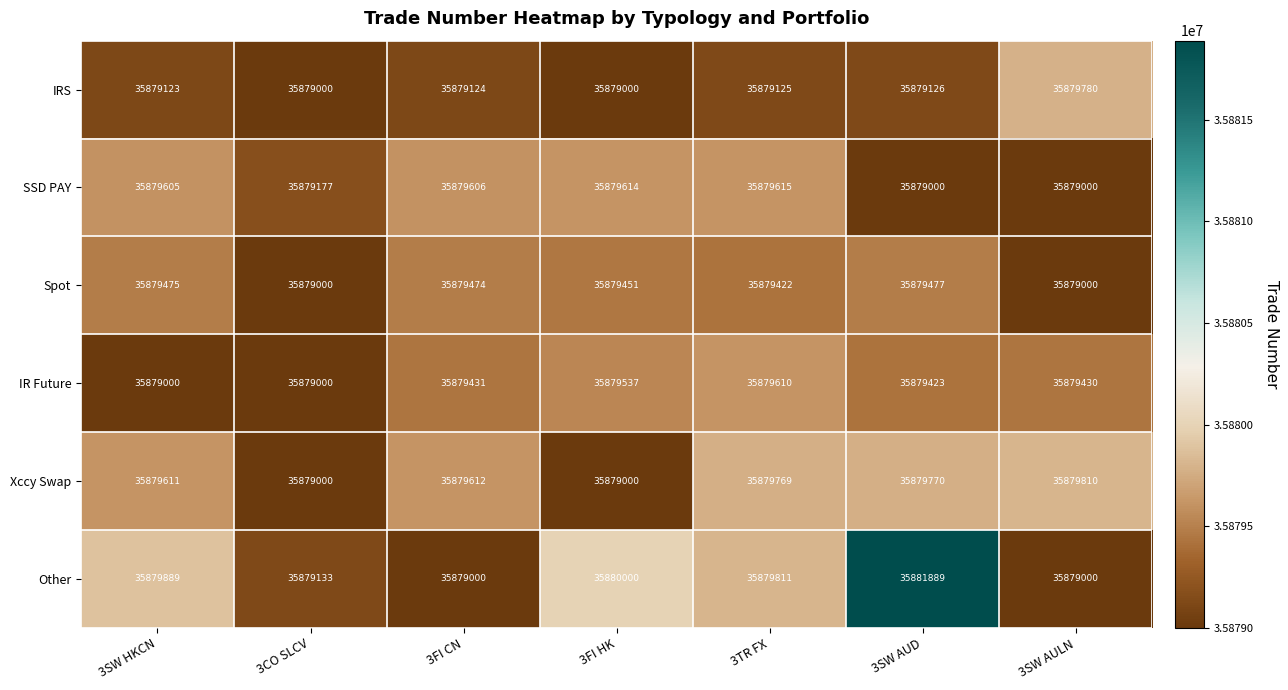

Which series changed the most between 3CO SLCV and 3FI HK?

Other